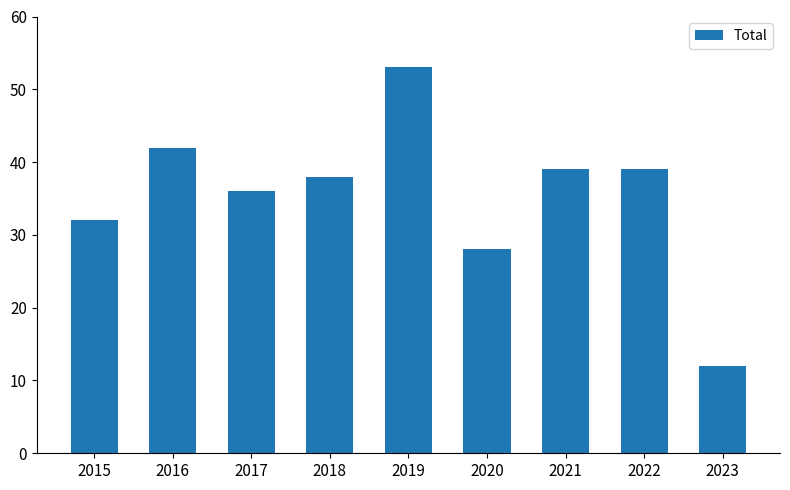

True or false: the data shows 4 at 2023.

False